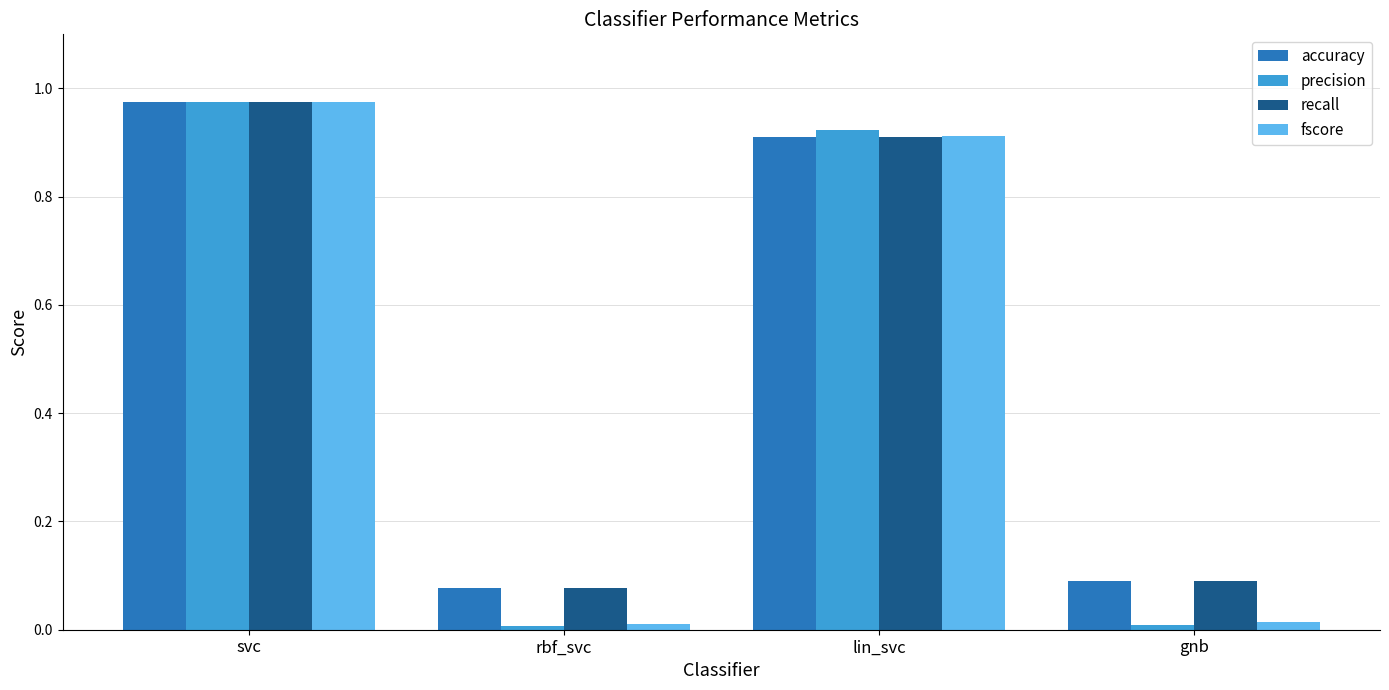

What is the average value of the fscore series?

0.5